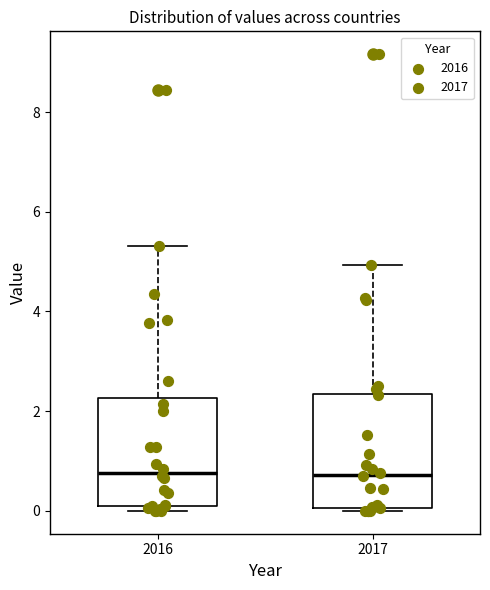

Where does the upper whisker of the box at x = 2017 end on the y-axis? The values are not printed on the chart, so give them approximately, as read against the axis.

5.0